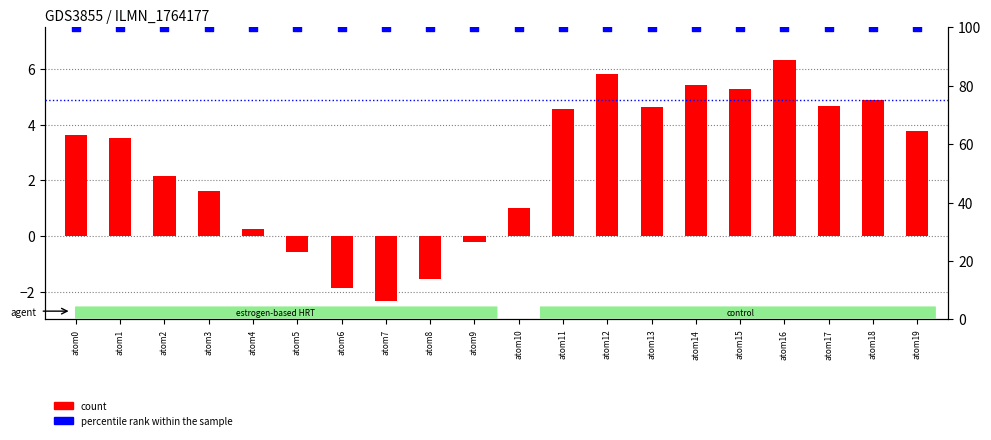

Which series has the largest total across all categories?

percentile rank within the sample